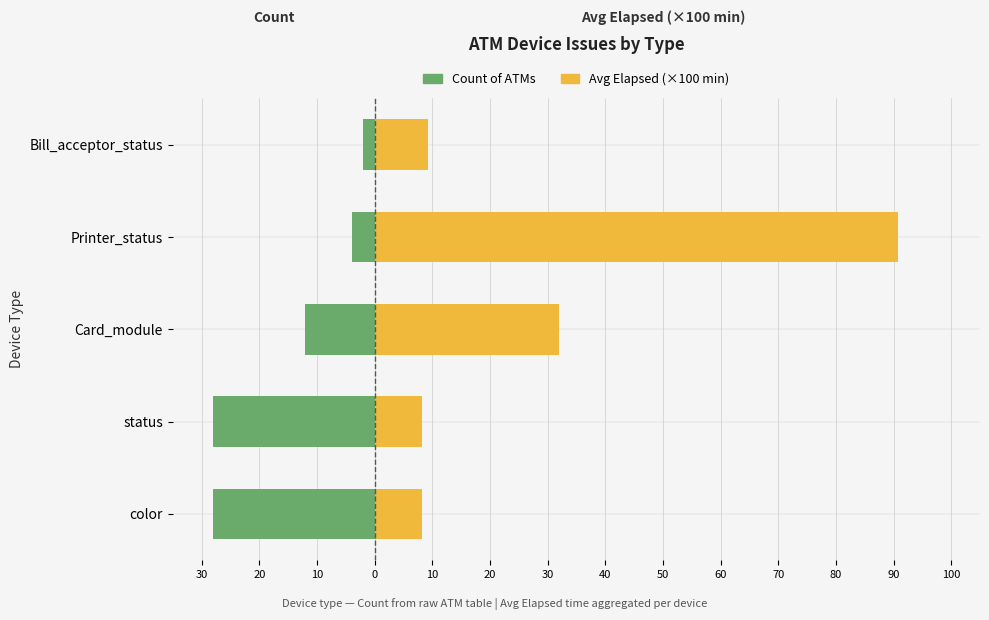

How many data points does each series have?

5